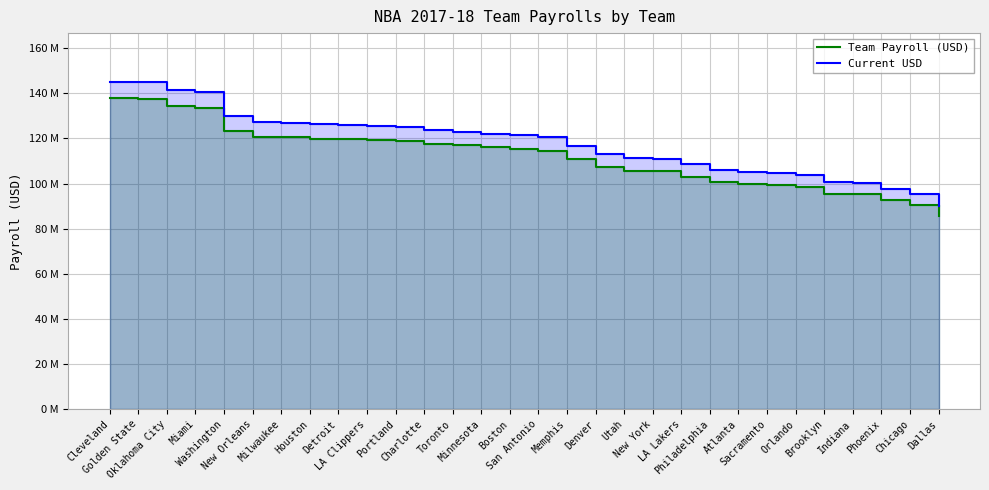

How many values in the Current USD series are below 121328679?

15